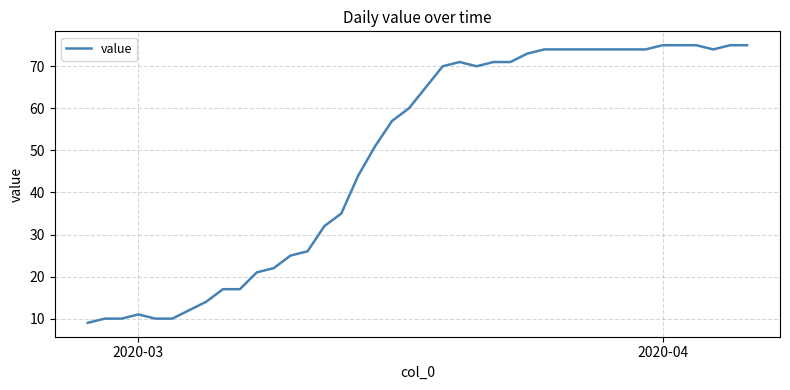

What is the maximum value shown in the chart?

75